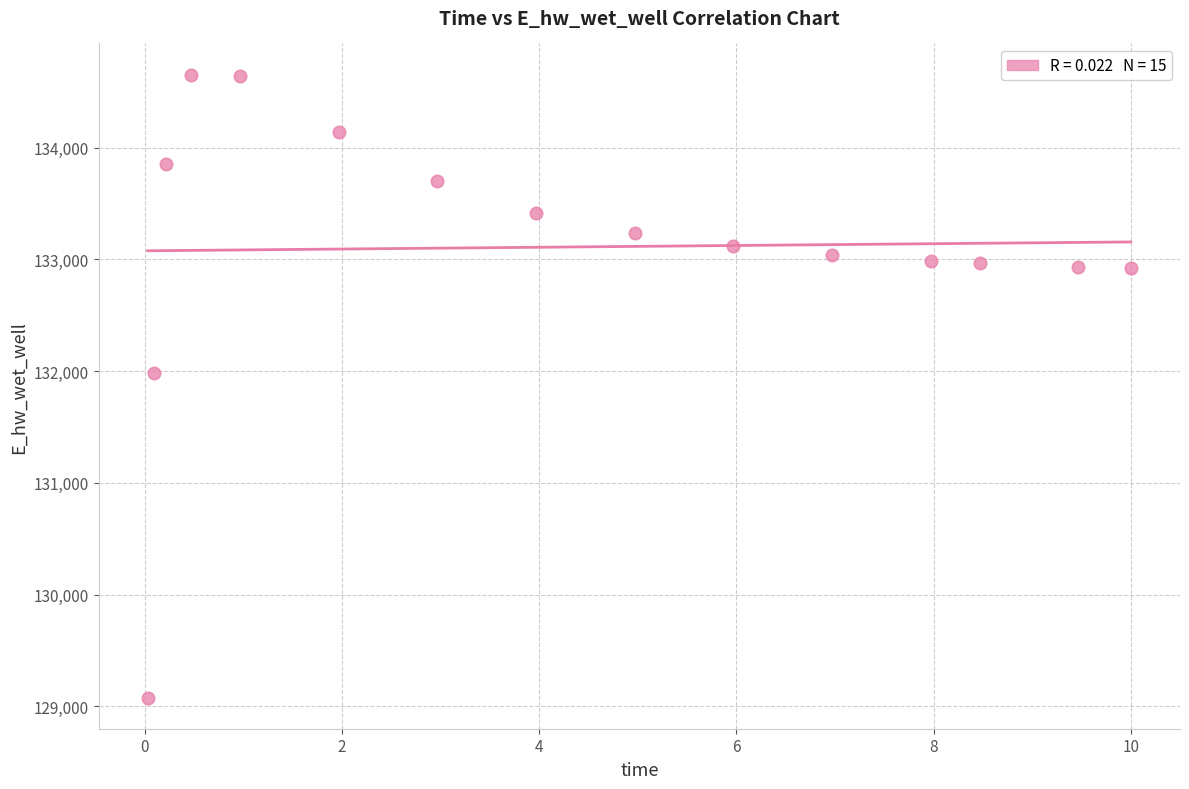

What Y value in the scatter plot is closest to 131865?

131987.1